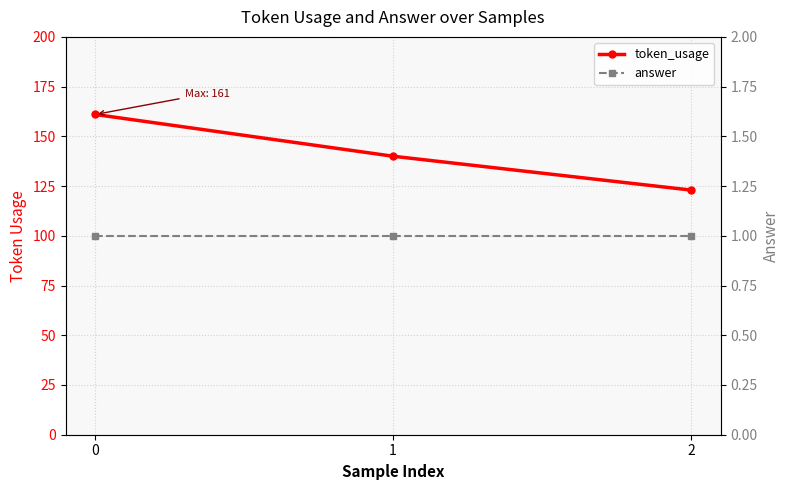

The value of token_usage at 0 is 161. True or false?

True